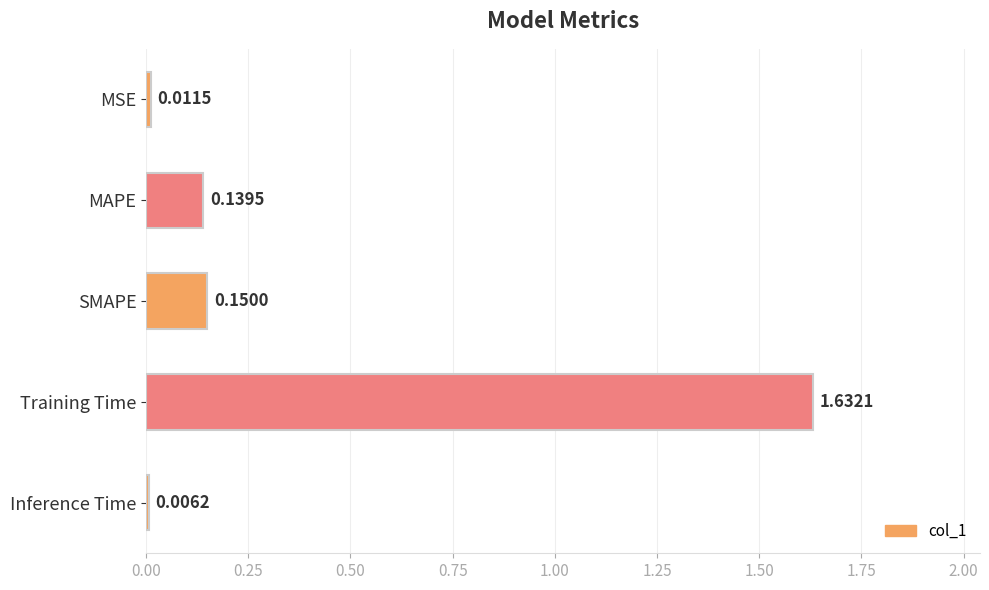

Does the chart contain any negative values?

No